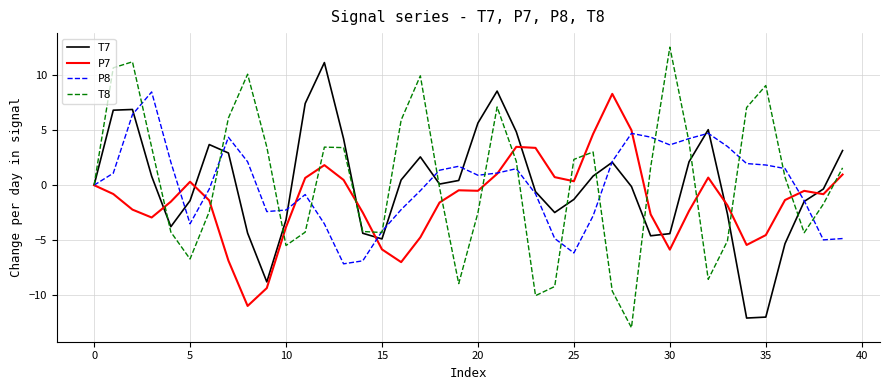

Is this an area chart (filled region under the line)?

No